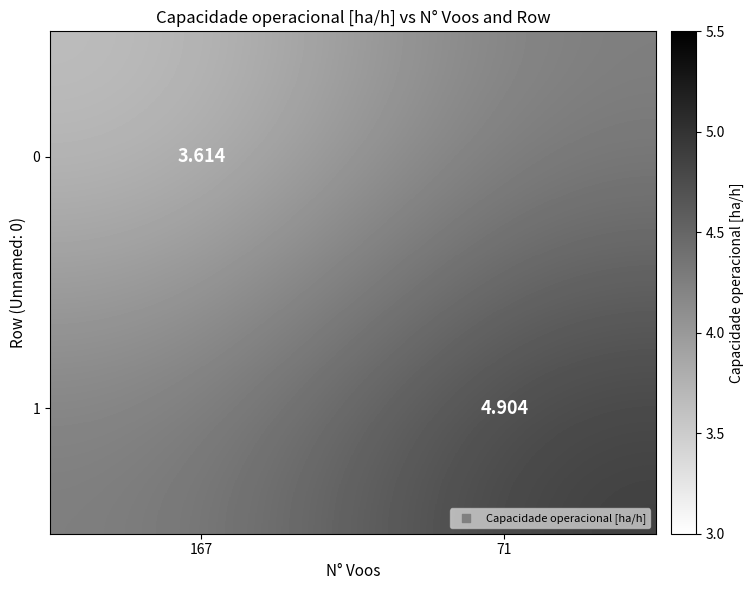

Is the value of 1 at 167 greater than the value of 0 at 71?

No